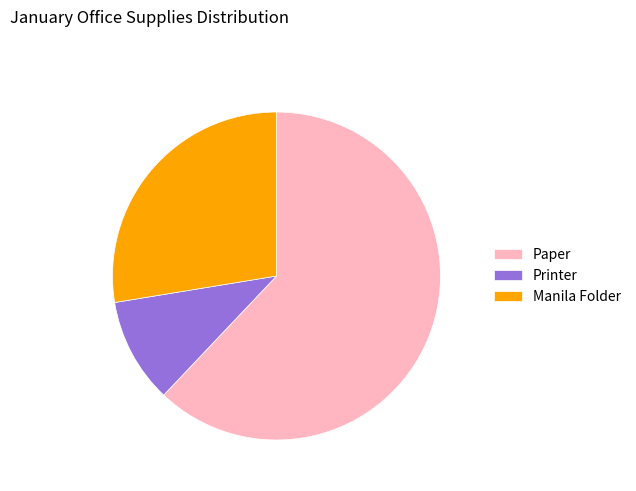

What is the smallest slice in the pie chart?

Printer